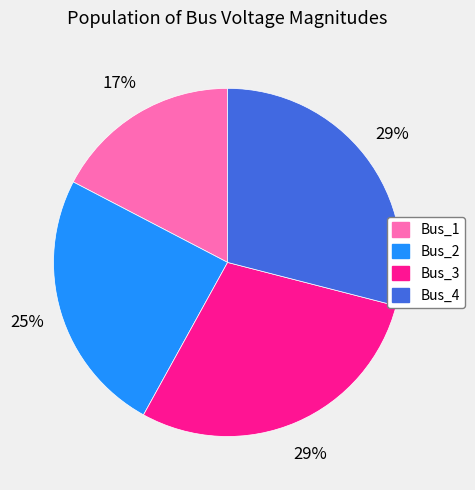

Which has a higher value, Bus_1 or Bus_4?

Bus_4